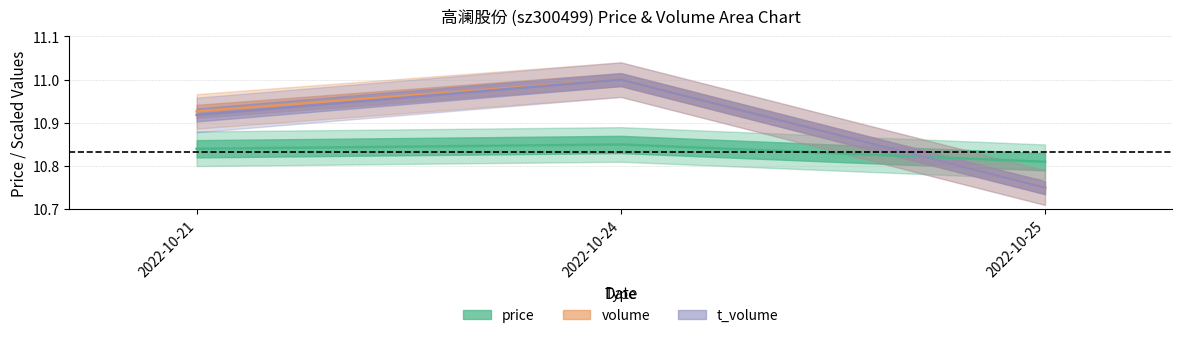

Reading left to right, list all the values displayed in this chart.

price: 2022-10-21=10.8	2022-10-24=10.8	2022-10-25=10.8
volume: 2022-10-21=10.9	2022-10-24=11.0	2022-10-25=10.8
t_volume: 2022-10-21=10.9	2022-10-24=11.0	2022-10-25=10.8